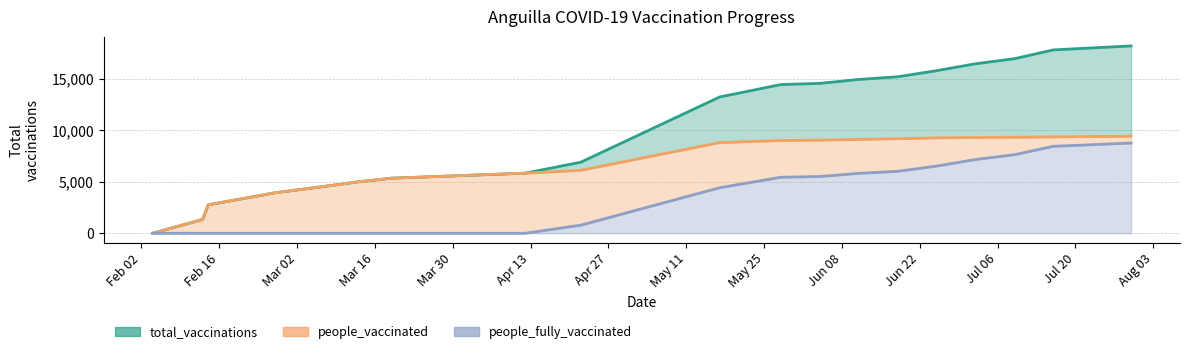

Which series has the largest total across all categories?

total_vaccinations